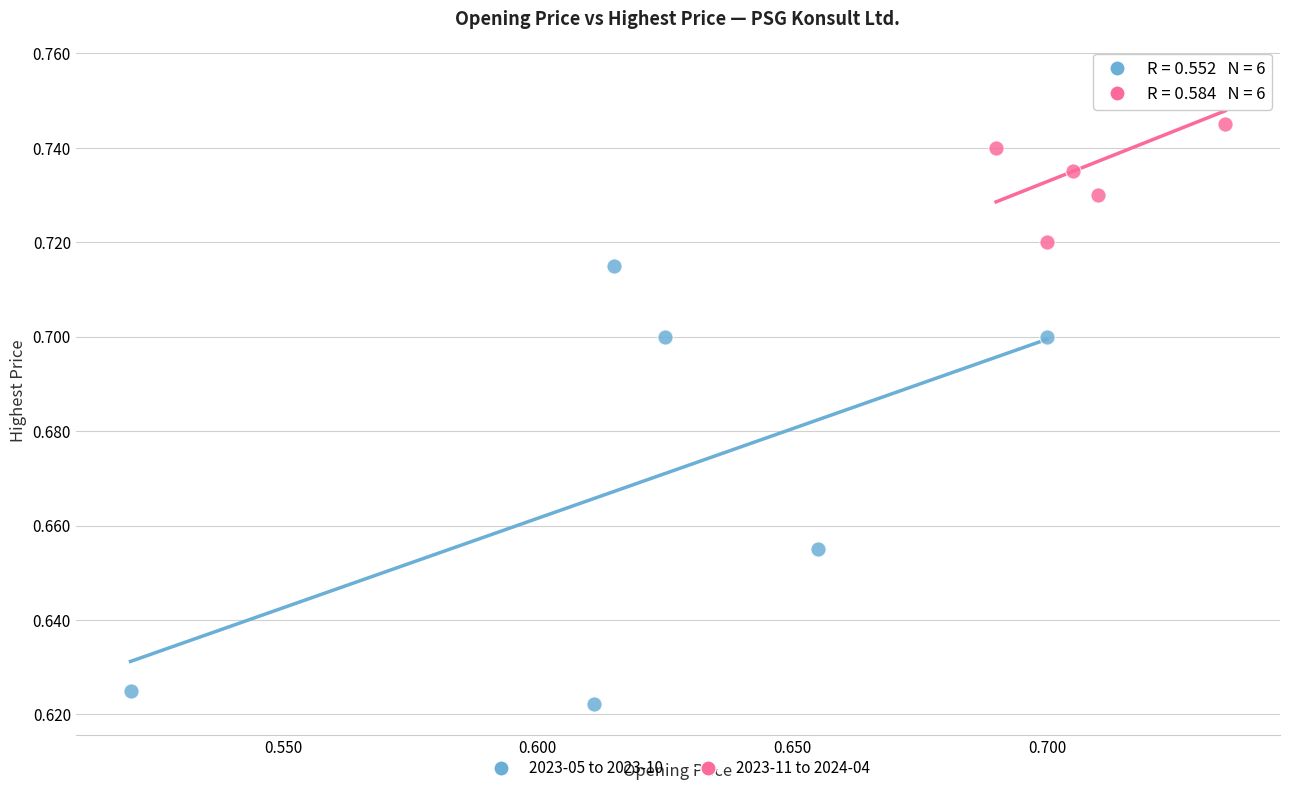

Which series reaches the minimum Y coordinate?

2023-05 to 2023-10